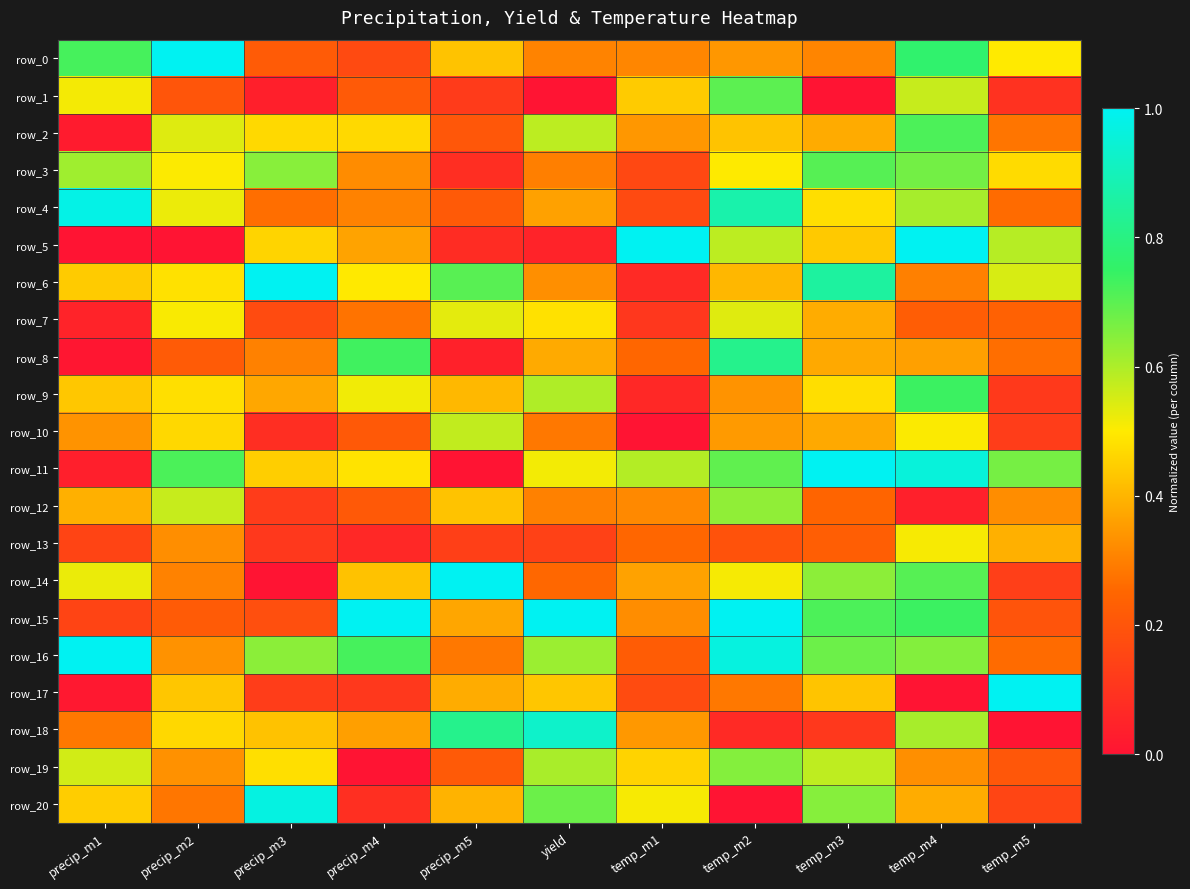

The row_14 series shows 0.5 at temp_m1. True or false?

False